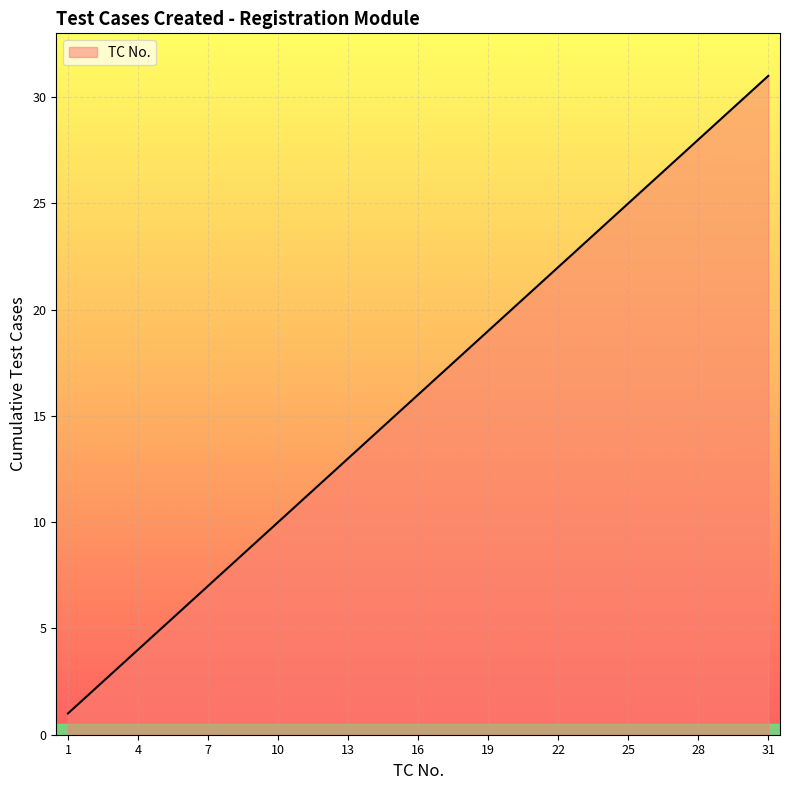

What is the sum of all values?

496